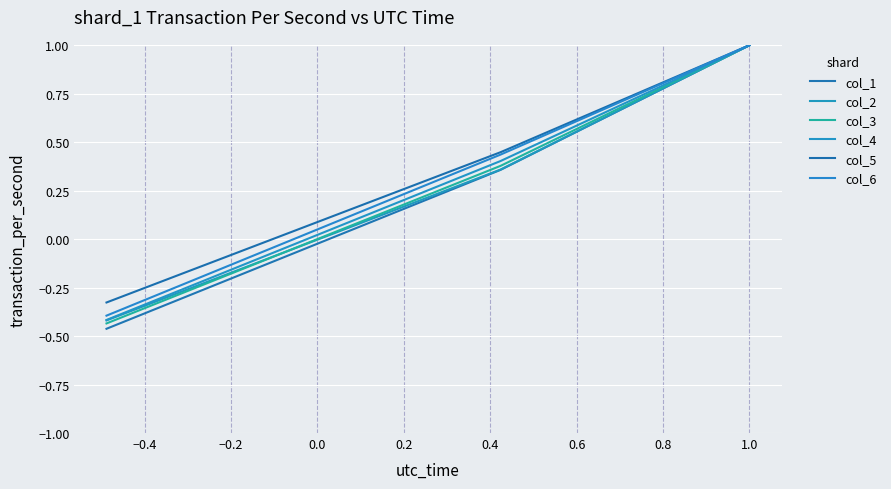

Is the value of col_5 at −0.2 greater than the value of col_4 at −0.2?

Yes